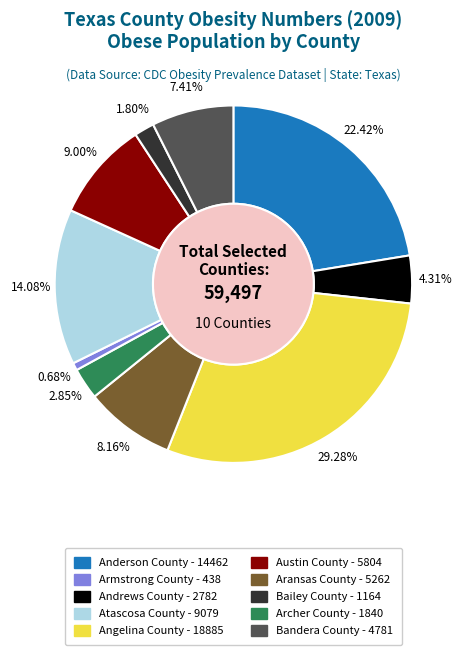

Is there a majority slice in this chart?

No